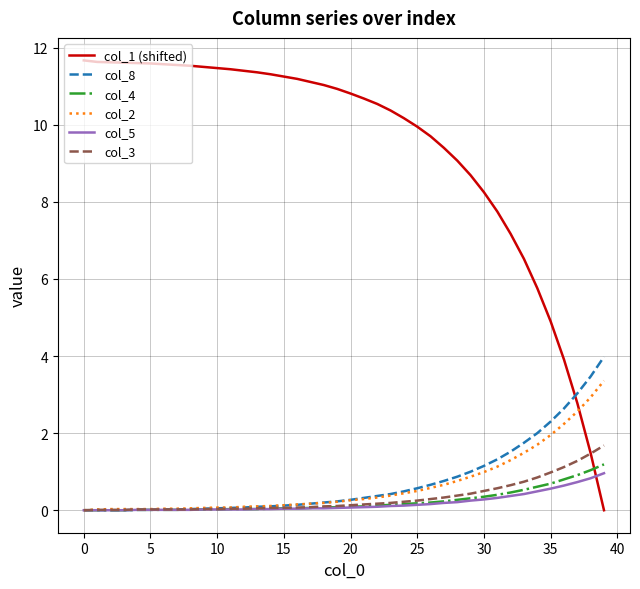

What is the greatest value displayed?

11.7